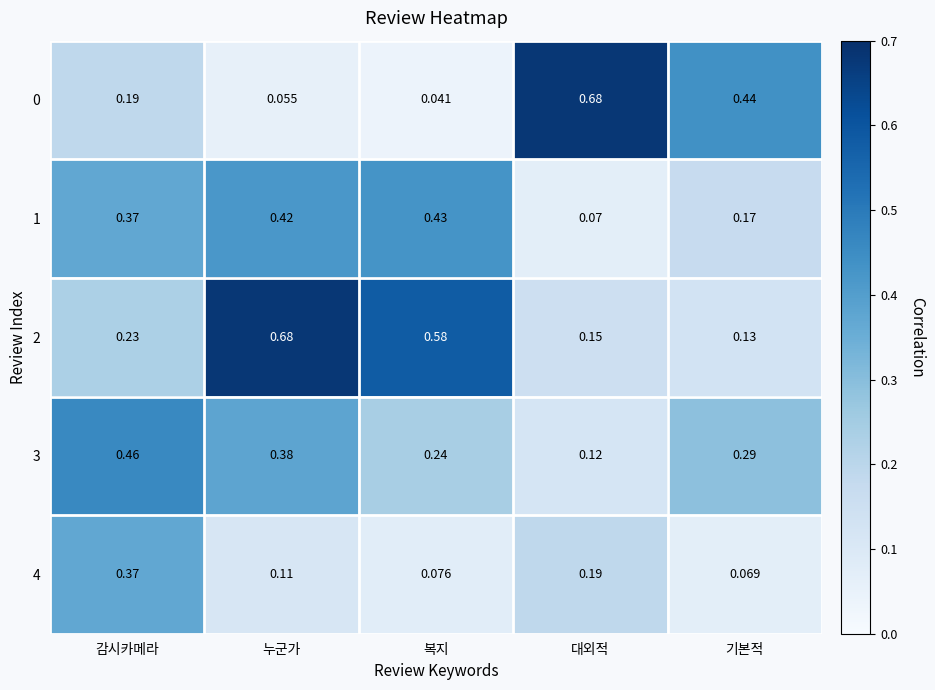

List the labels in order of 1 value, largest first.

복지, 누군가, 감시카메라, 기본적, 대외적